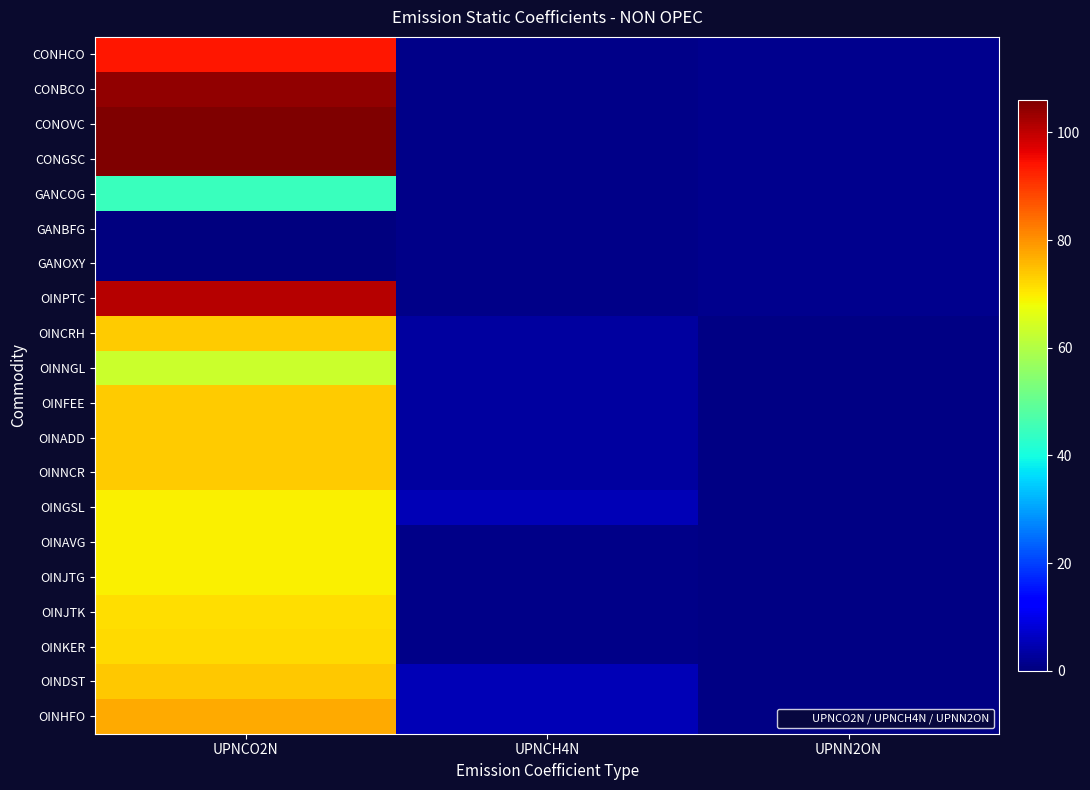

Reading left to right, extract all data points from this chart.

CONHCO: UPNCO2N=93.7	UPNCH4N=1.0	UPNN2ON=1.4
CONBCO: UPNCO2N=104.2	UPNCH4N=1.0	UPNN2ON=1.4
CONOVC: UPNCO2N=106.1	UPNCH4N=1.0	UPNN2ON=1.4
CONGSC: UPNCO2N=106.1	UPNCH4N=1.0	UPNN2ON=1.4
GANCOG: UPNCO2N=44.4	UPNCH4N=1.0	UPNN2ON=1.4
GANBFG: UPNCO2N=0.0	UPNCH4N=1.0	UPNN2ON=1.4
GANOXY: UPNCO2N=0.0	UPNCH4N=1.0	UPNN2ON=1.4
OINPTC: UPNCO2N=100.8	UPNCH4N=1.0	UPNN2ON=1.4
OINCRH: UPNCO2N=73.3	UPNCH4N=3.0	UPNN2ON=0.6
OINNGL: UPNCO2N=63.1	UPNCH4N=3.0	UPNN2ON=0.6
OINFEE: UPNCO2N=73.3	UPNCH4N=3.0	UPNN2ON=0.6
OINADD: UPNCO2N=73.3	UPNCH4N=3.0	UPNN2ON=0.6
OINNCR: UPNCO2N=73.3	UPNCH4N=3.0	UPNN2ON=0.6
OINGSL: UPNCO2N=69.3	UPNCH4N=5.0	UPNN2ON=0.6
OINAVG: UPNCO2N=69.3	UPNCH4N=1.0	UPNN2ON=0.6
OINJTG: UPNCO2N=69.3	UPNCH4N=1.0	UPNN2ON=0.6
OINJTK: UPNCO2N=71.5	UPNCH4N=1.0	UPNN2ON=0.6
OINKER: UPNCO2N=71.9	UPNCH4N=1.0	UPNN2ON=0.6
OINDST: UPNCO2N=74.1	UPNCH4N=5.0	UPNN2ON=0.6
OINHFO: UPNCO2N=77.4	UPNCH4N=5.0	UPNN2ON=0.6